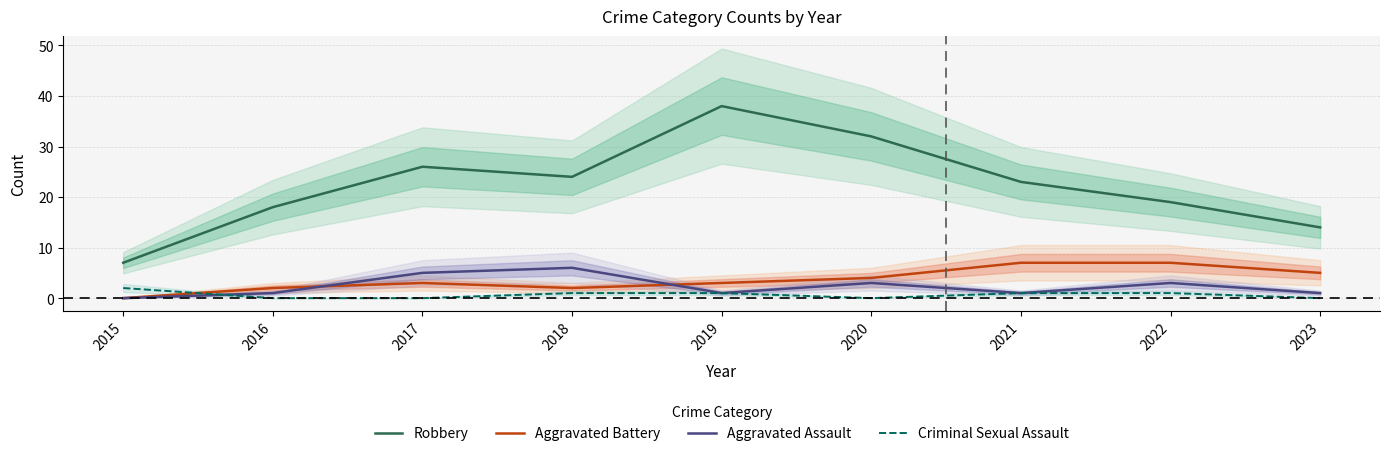

Which series changed the most between 2016 and 2018?

Robbery